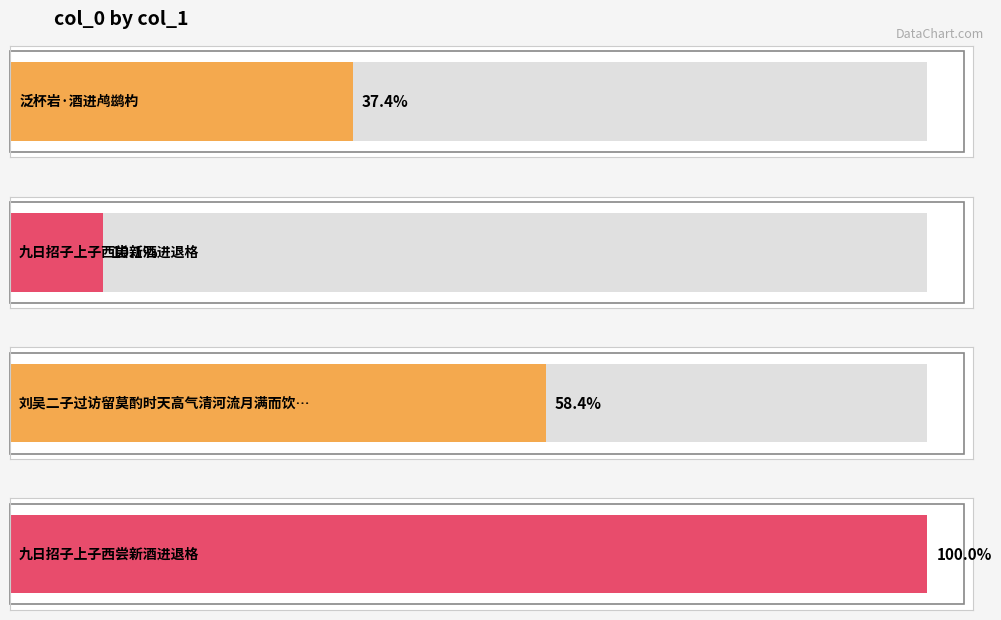

Reading left to right, what are all the values shown in this chart?

泛杯岩·酒进鸬鹚杓=341923	九日招子上子西尝新酒进退格=92459	刘吴二子过访留莫酌时天高气清河流月满而饮兴方豪复取酒进舟九曲=534586	九日招子上子西尝新酒进退格=915034